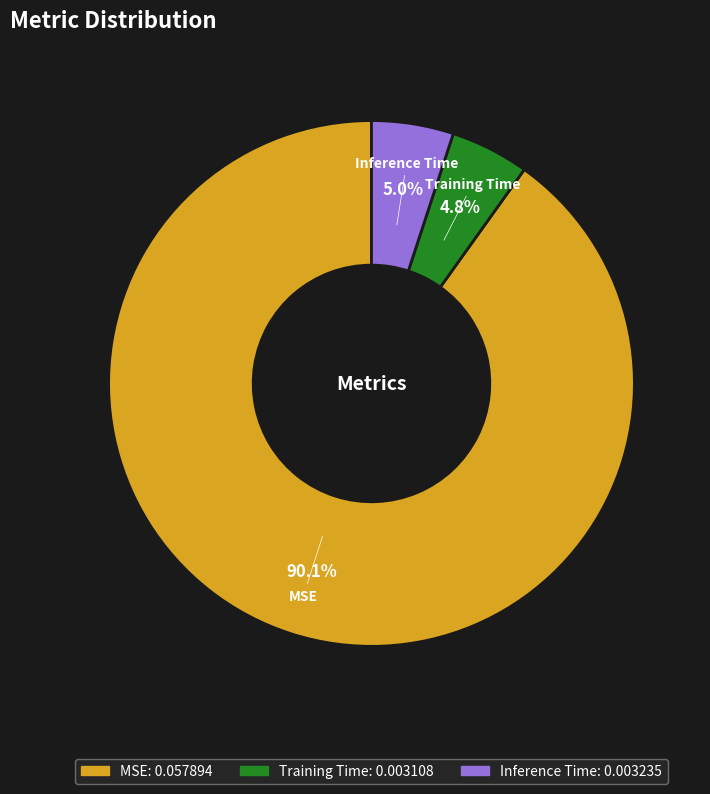

Which slice is the largest?

MSE